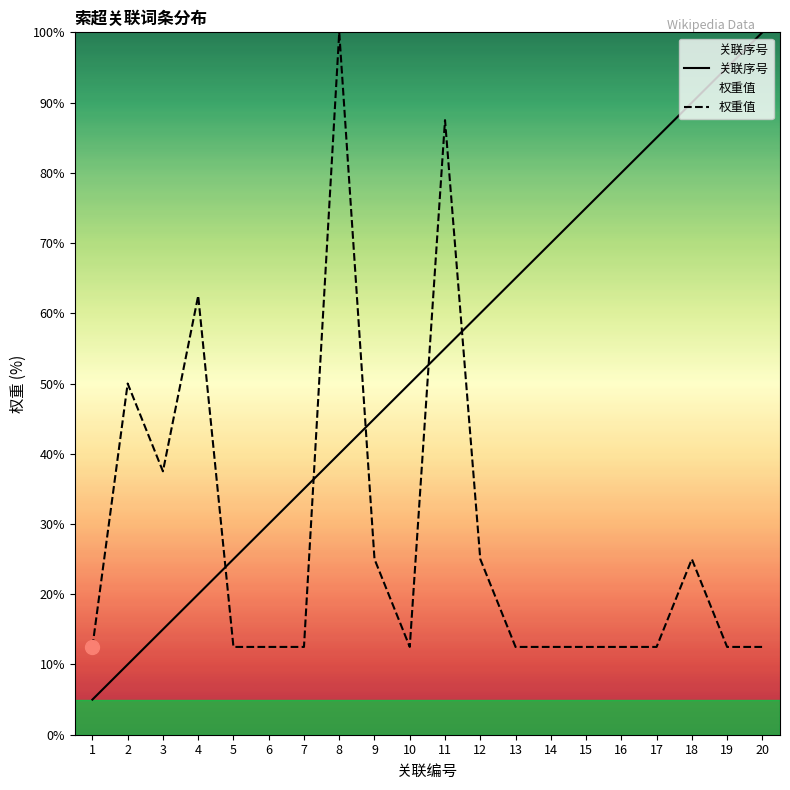

At which category is the sum across all series the highest?

11